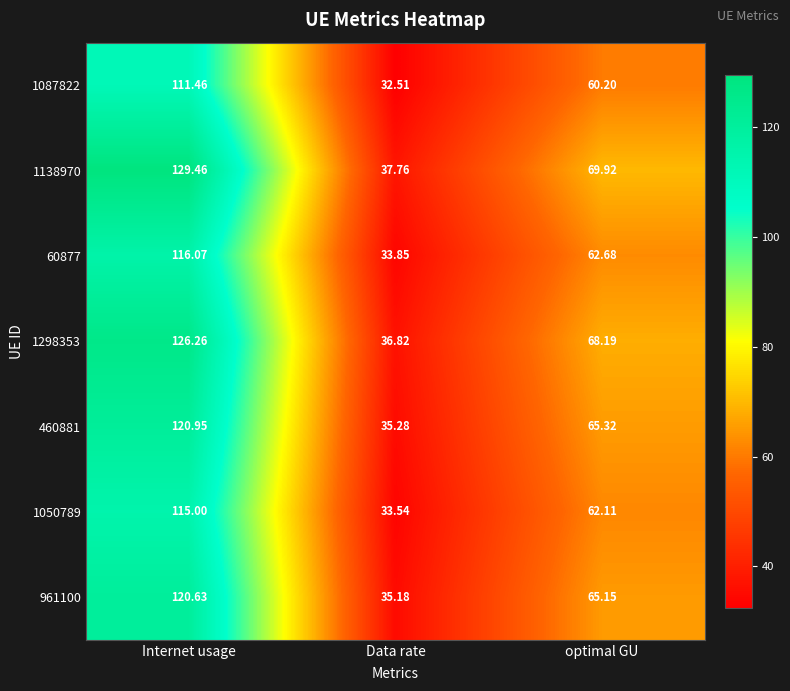

At which category is the sum across all series the highest?

Internet usage